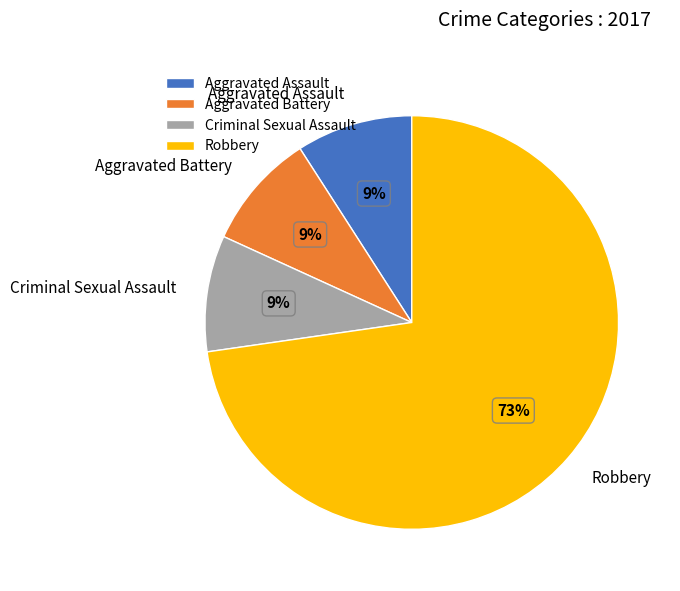

The Criminal Sexual Assault slice represents 9% of the pie. True or false?

True